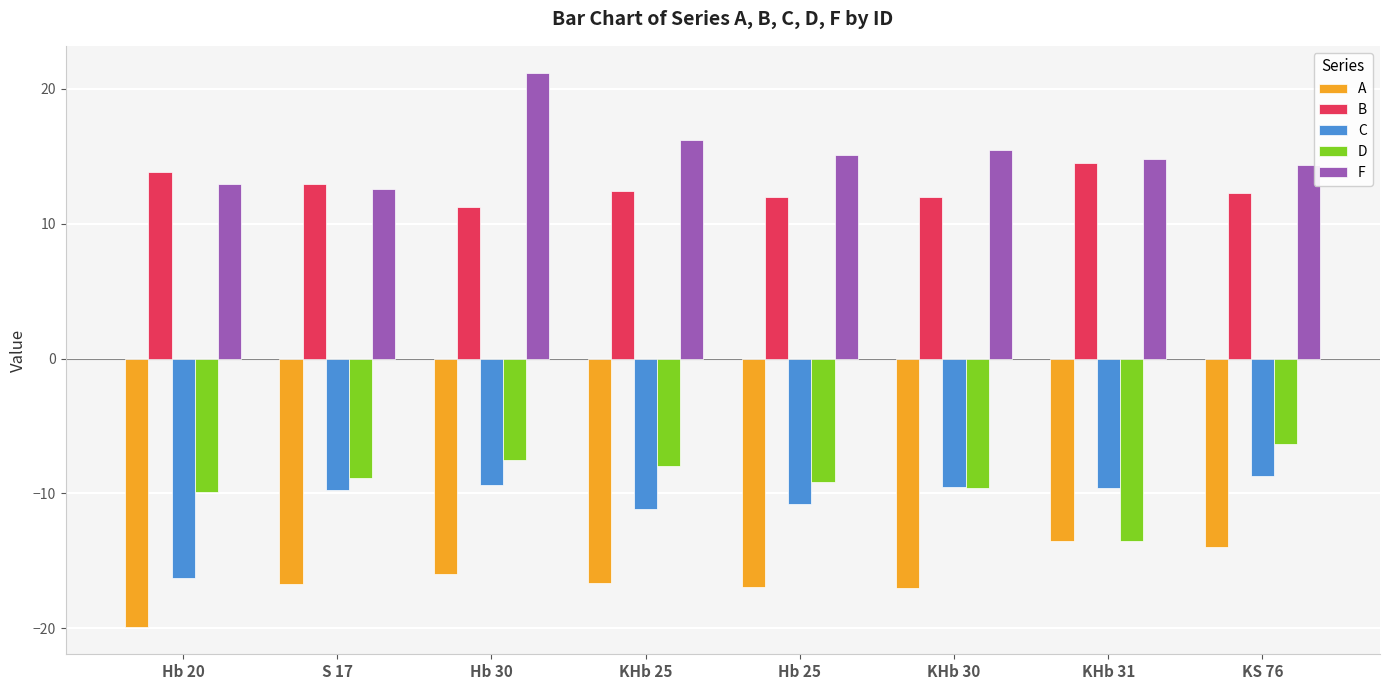

Rank the series by their maximum value, from highest to lowest.

F, B, D, C, A